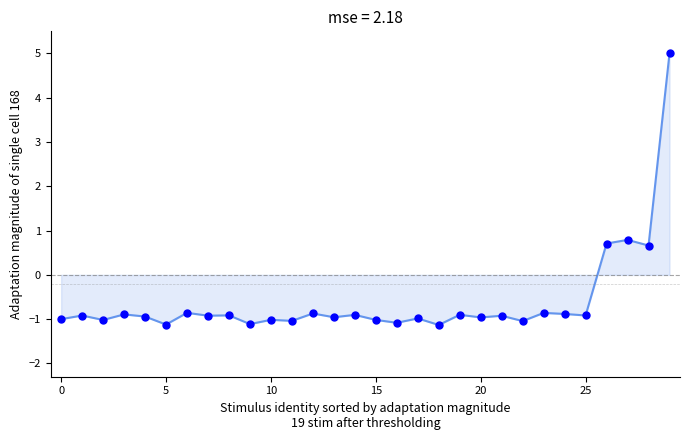

What is the difference between the maximum and minimum values?

6.1